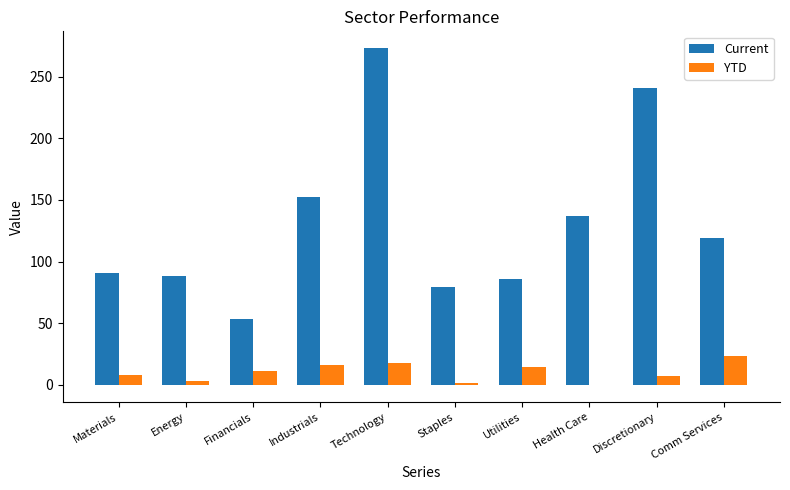

At which label is Current closest to 163?

Industrials